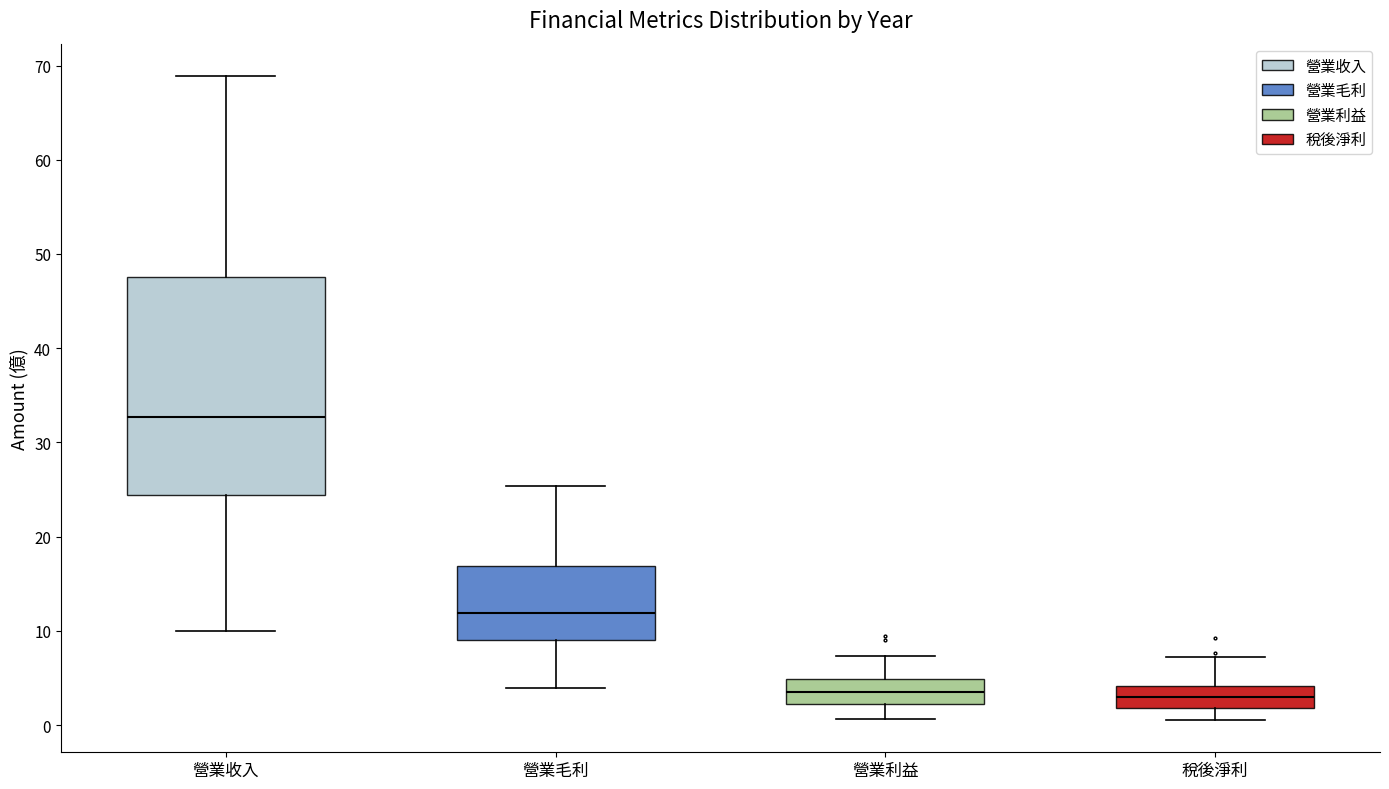

Which box has the highest median line?

營業收入